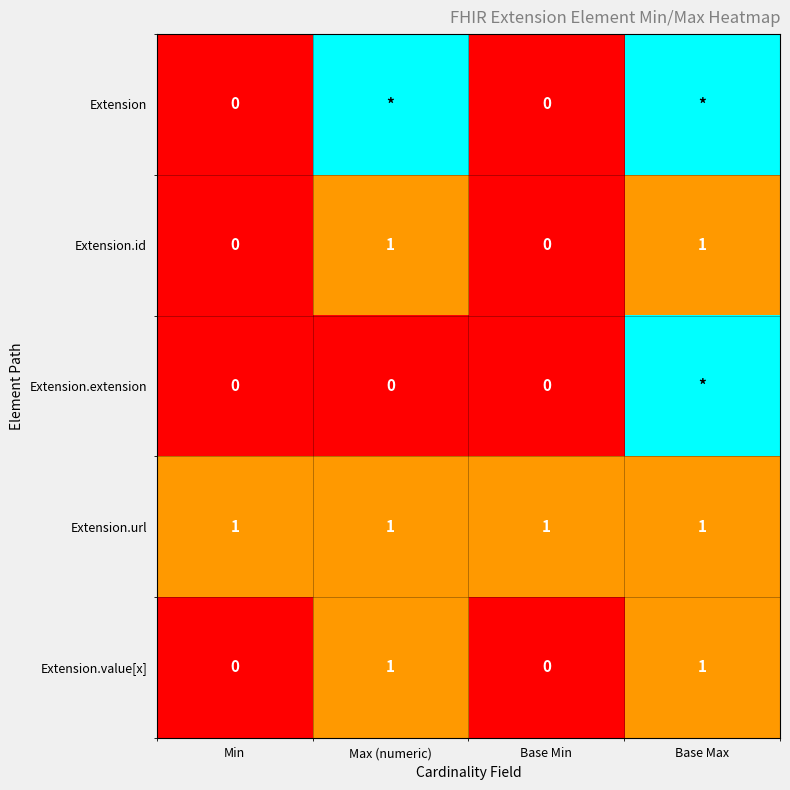

The value of Extension.url at Base Max is 2. True or false?

False